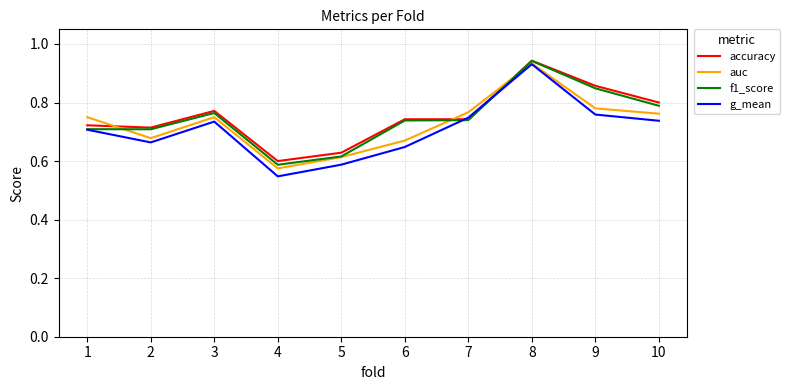

True or false: g_mean has a value of 0.9 at 4.

False